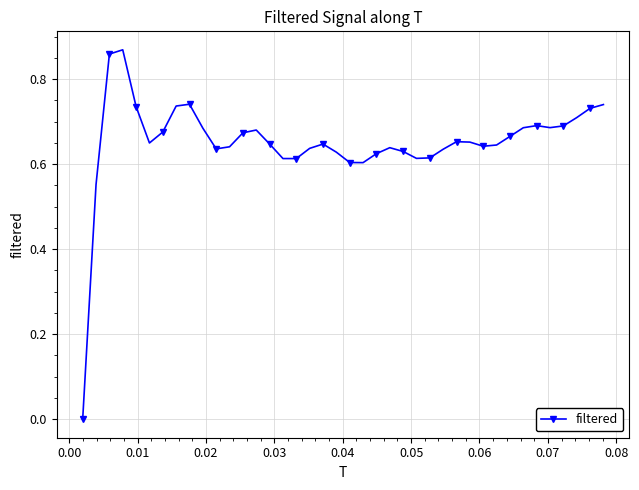

What is the difference between the maximum and second lowest values?

0.3